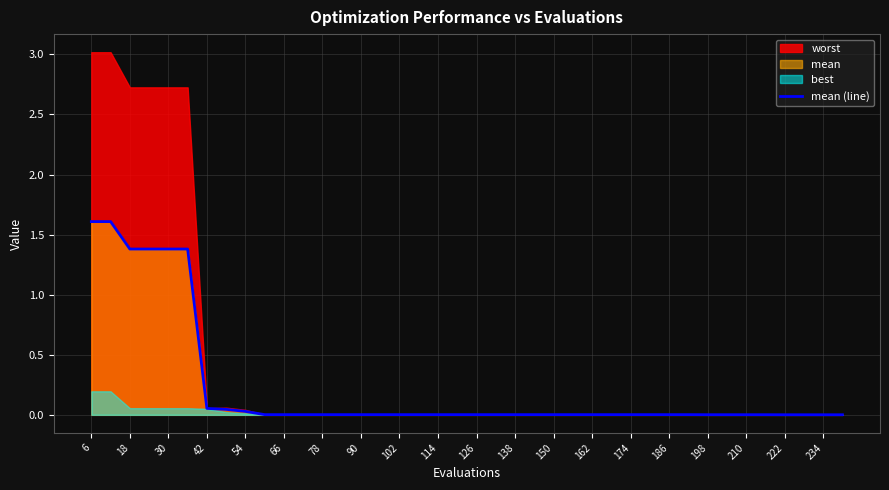

Is it true that mean (line) equals 0.0 at 78?

True